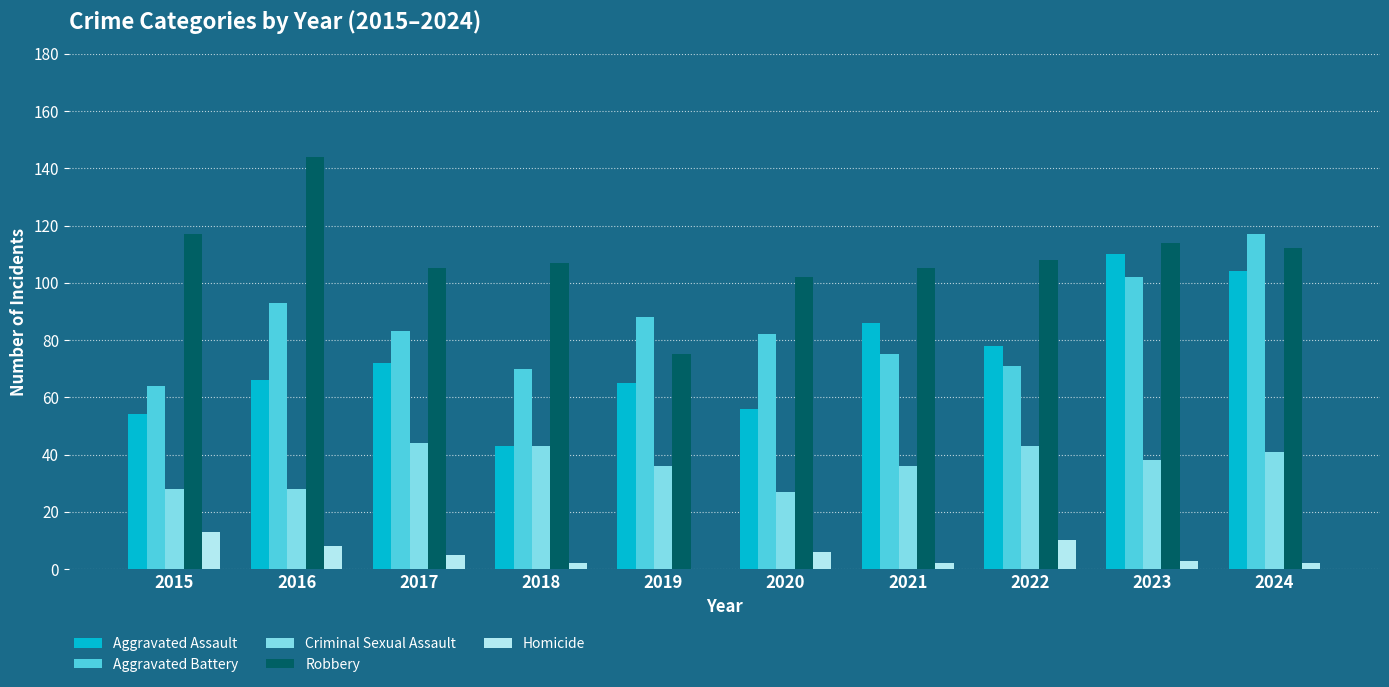

Reading left to right, transcribe all the data shown in this chart.

Aggravated Assault: 2015=54	2016=66	2017=72	2018=43	2019=65	2020=56	2021=86	2022=78	2023=110	2024=104
Aggravated Battery: 2015=64	2016=93	2017=83	2018=70	2019=88	2020=82	2021=75	2022=71	2023=102	2024=117
Criminal Sexual Assault: 2015=28	2016=28	2017=44	2018=43	2019=36	2020=27	2021=36	2022=43	2023=38	2024=41
Robbery: 2015=117	2016=144	2017=105	2018=107	2019=75	2020=102	2021=105	2022=108	2023=114	2024=112
Homicide: 2015=13	2016=8	2017=5	2018=2	2019=0	2020=6	2021=2	2022=10	2023=3	2024=2